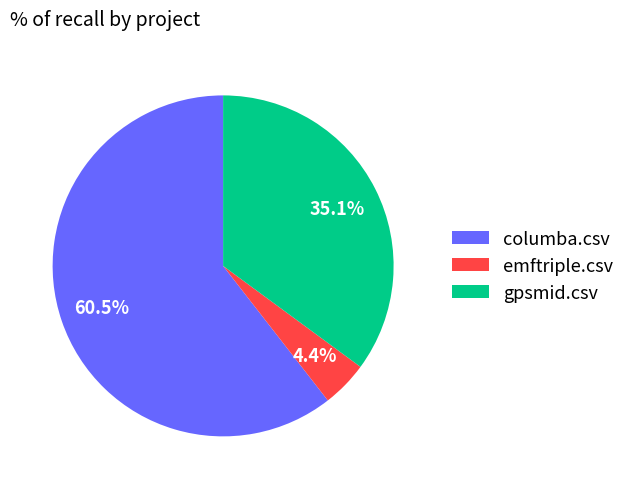

To the nearest percent, what is the average slice percentage?

33%